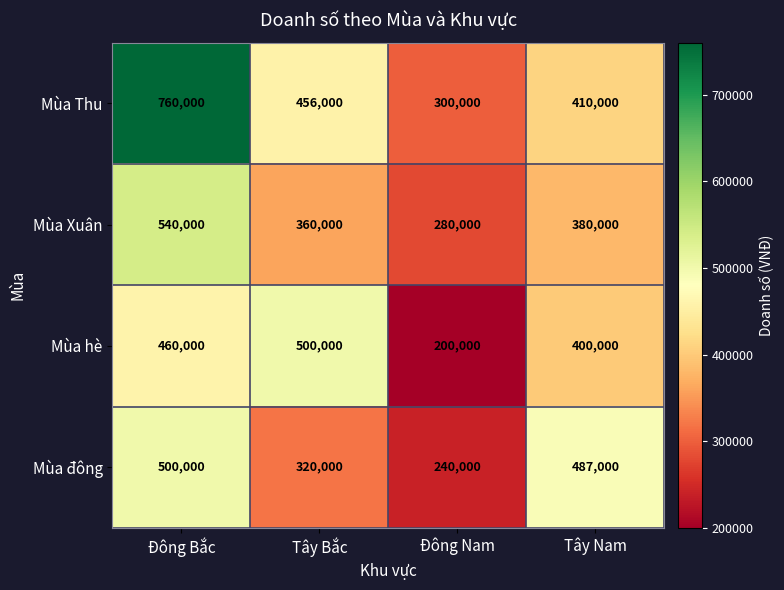

The value of Mùa đông at Đông Bắc is 664741. True or false?

False